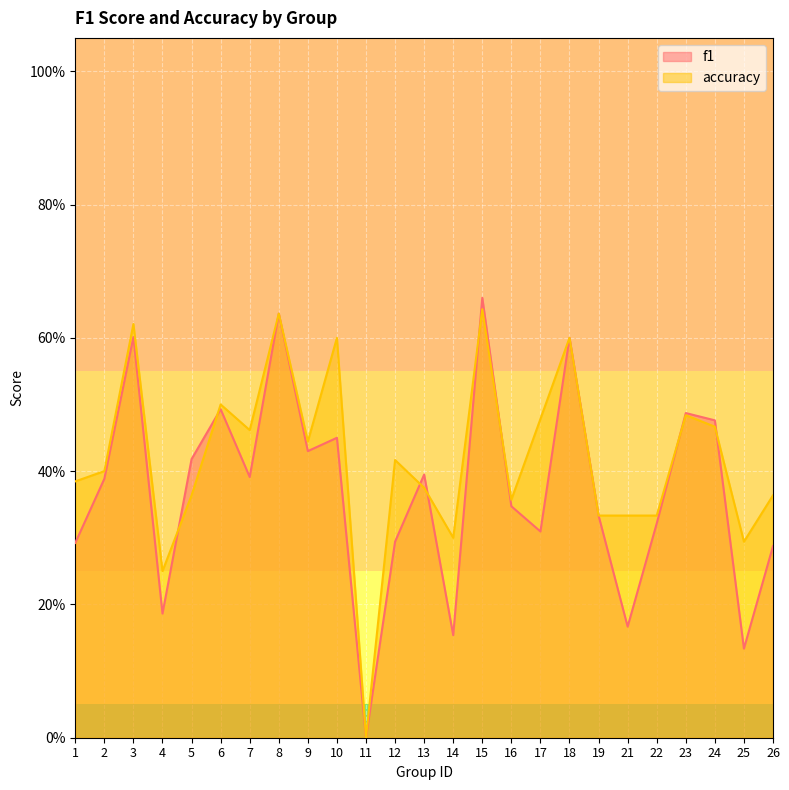

How many positive values does the accuracy series have?

24